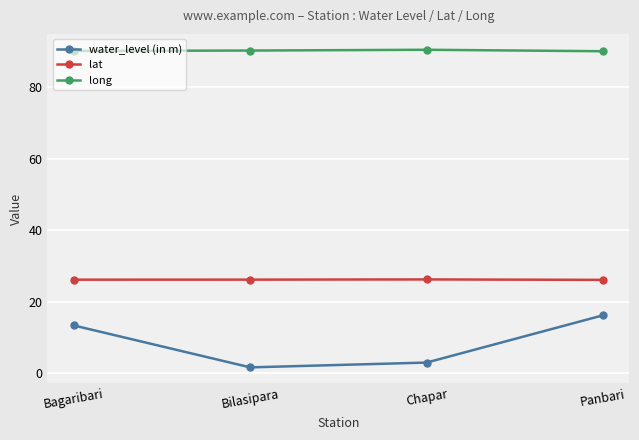

The value of long at Panbari is 49.6. True or false?

False